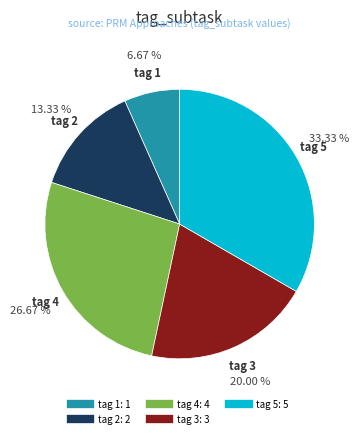

Is there a majority slice in this chart?

No